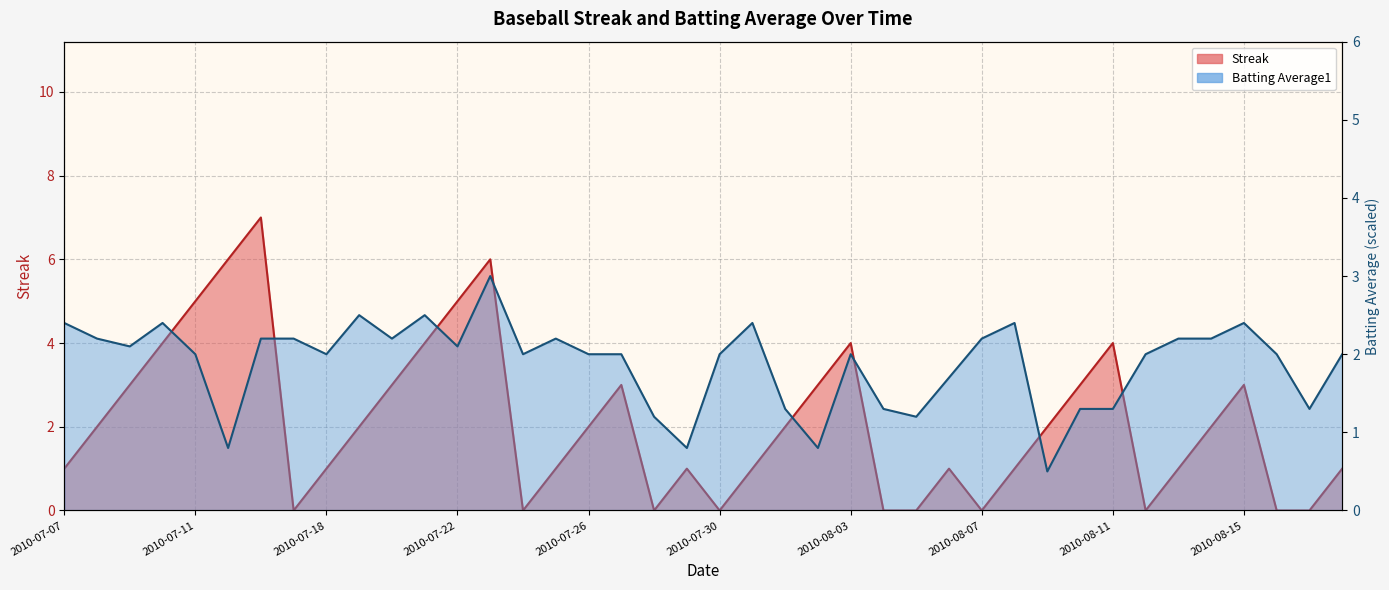

Which category has the lowest value across all series?

2010-07-17